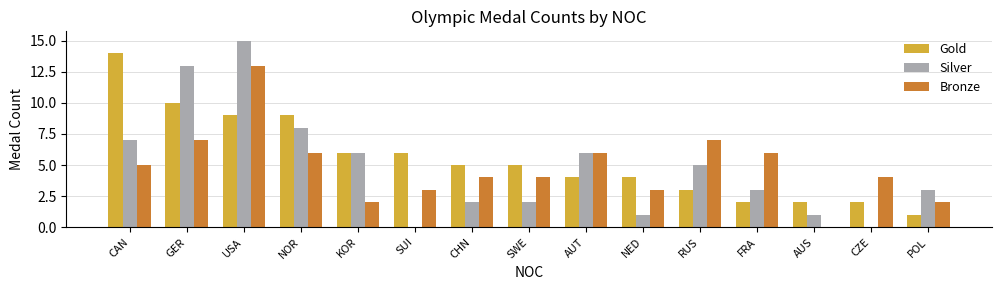

Is the value of Bronze at RUS greater than the value of Gold at GER?

No